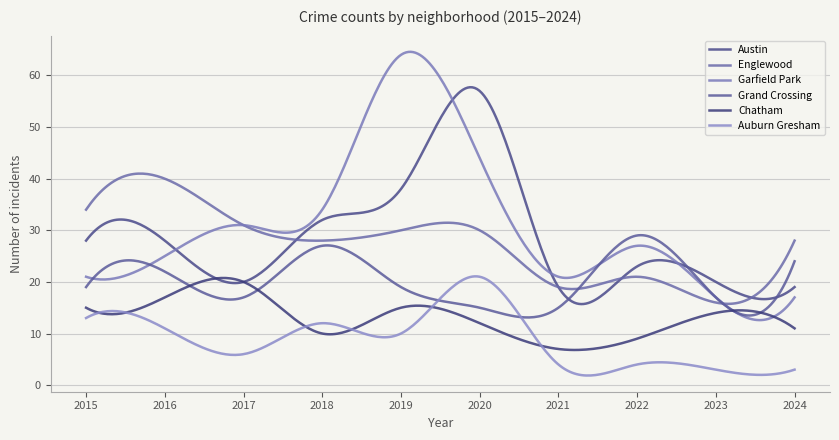

Does the chart have visible grid lines?

Yes